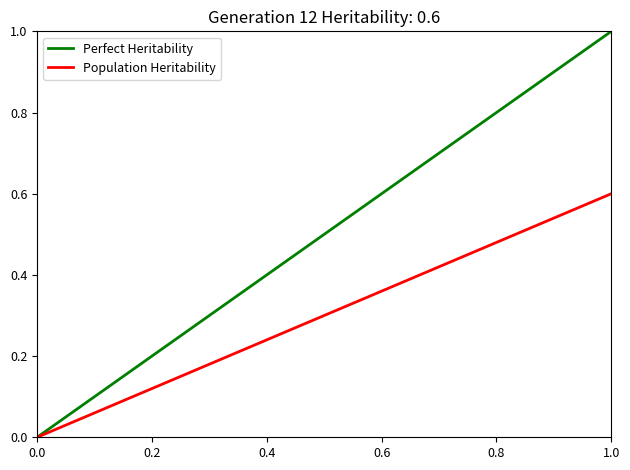

How many lines are shown in the chart?

2